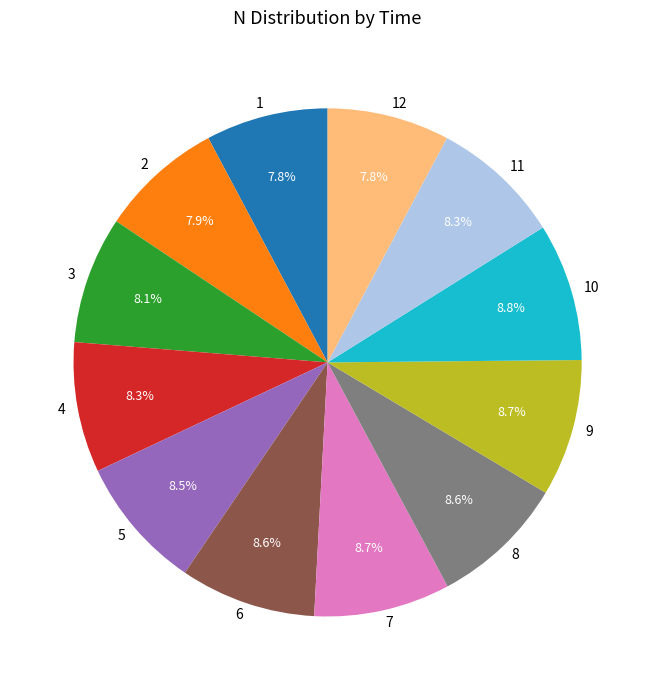

How many slices are in this pie chart?

12